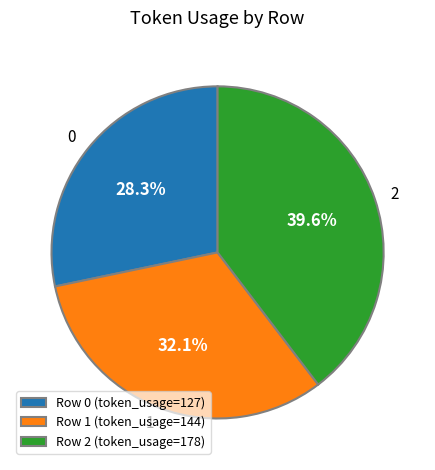

Rank the categories by value from lowest to highest.

Row 0 (token_usage=127), Row 1 (token_usage=144), Row 2 (token_usage=178)